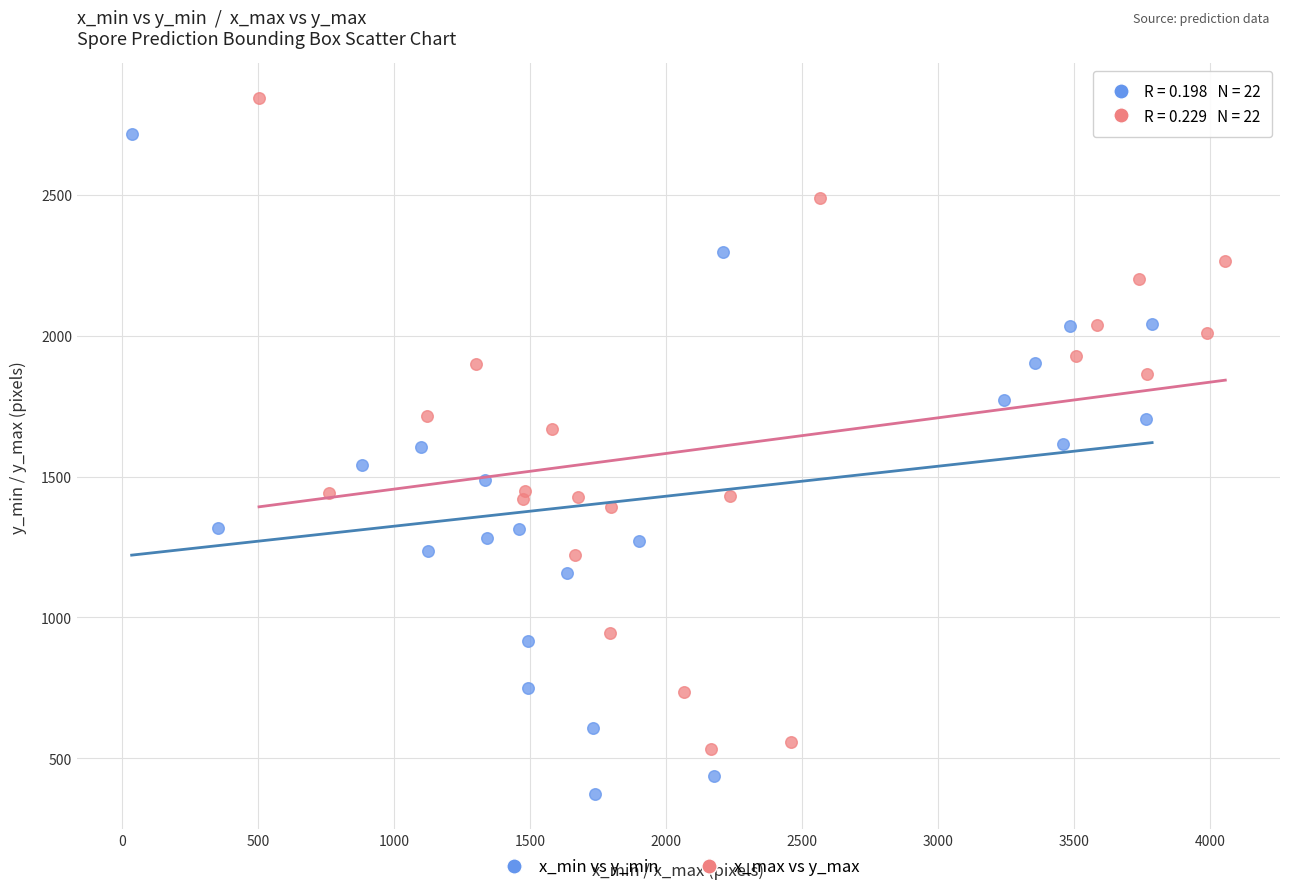

Which series contains the highest Y value?

x_max vs y_max